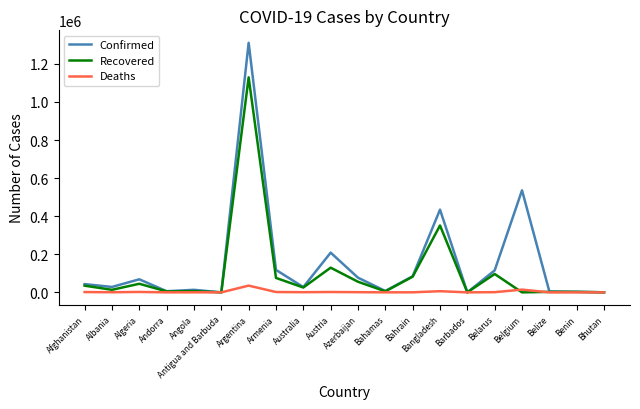

What is the maximum value for Deaths?

35436